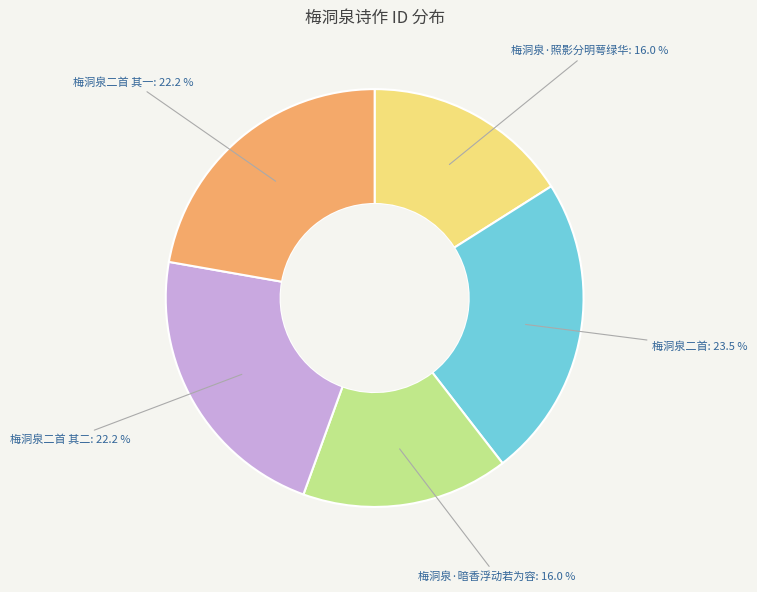

Is 梅洞泉·暗香浮动若为容 the majority of the pie?

No